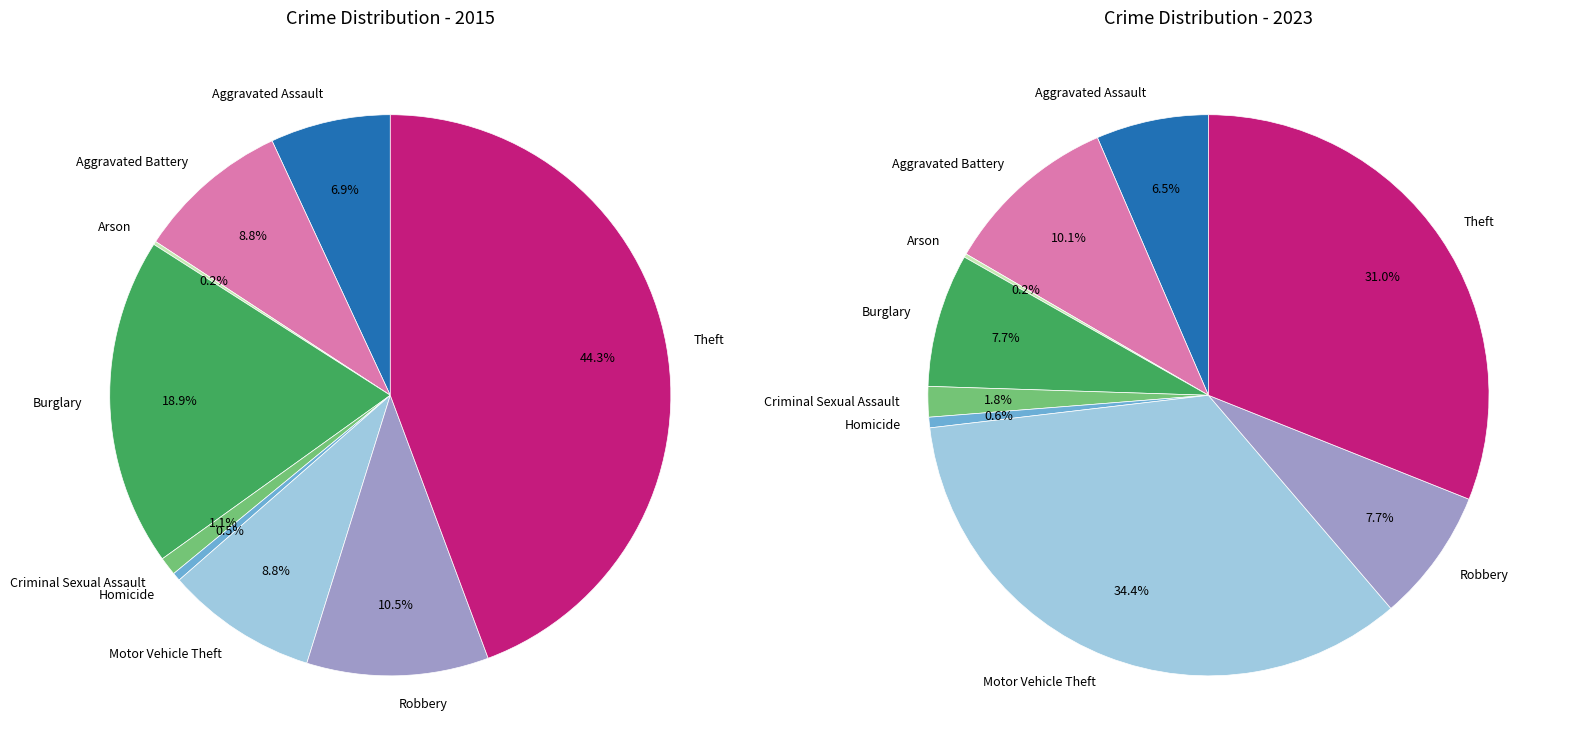

At Aggravated Battery, list the series in order from smallest to largest.

2015, 2023